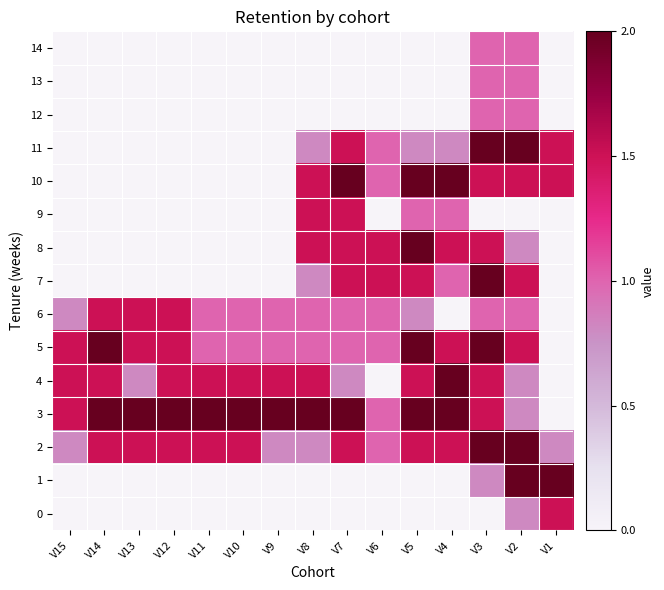

Rank the series at V2 from highest to lowest value.

1, 2, 11, 5, 7, 10, 6, 12, 13, 14, 0, 3, 4, 8, 9